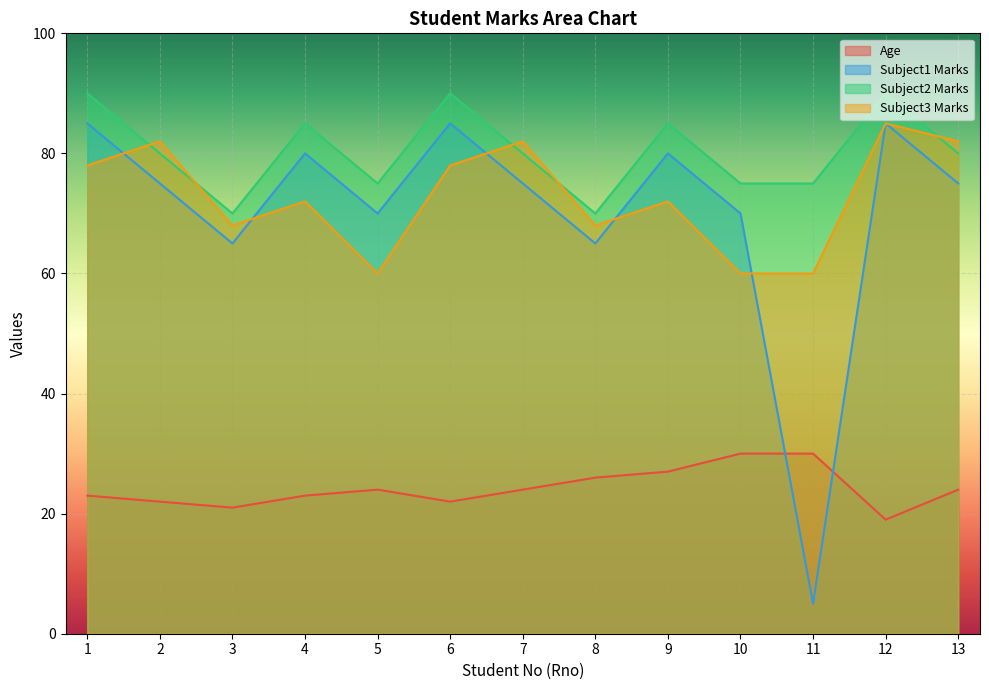

What is the spread (max minus min) of values at 10?

45